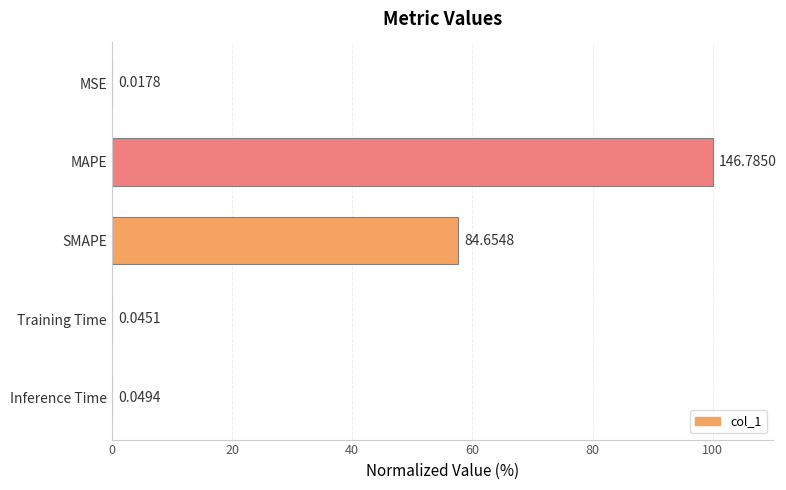

Where is the data nearest to the value 50?

SMAPE